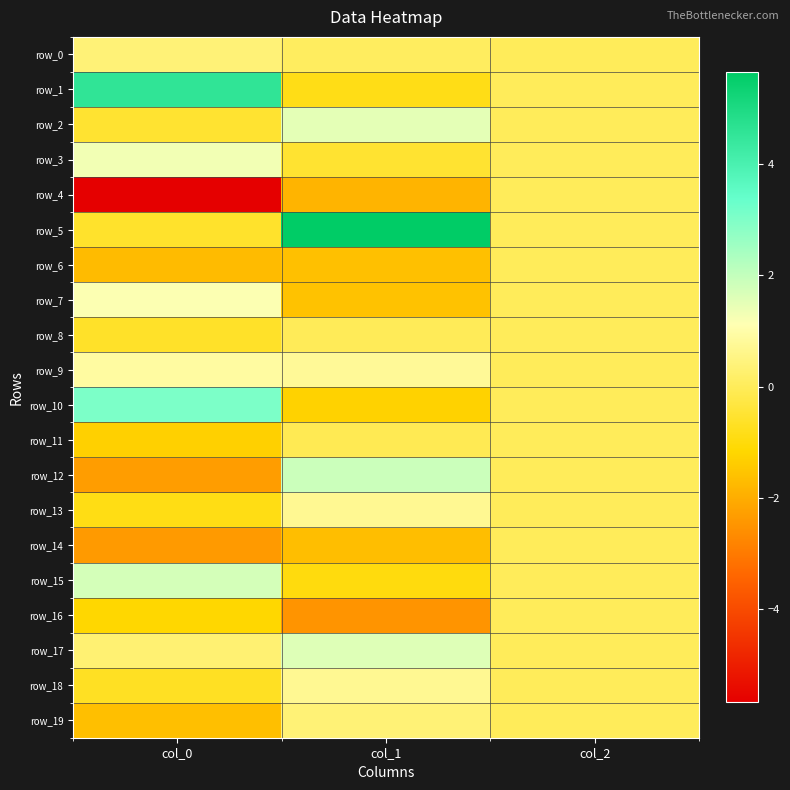

How many row_17 values are between 0 and 1?

2